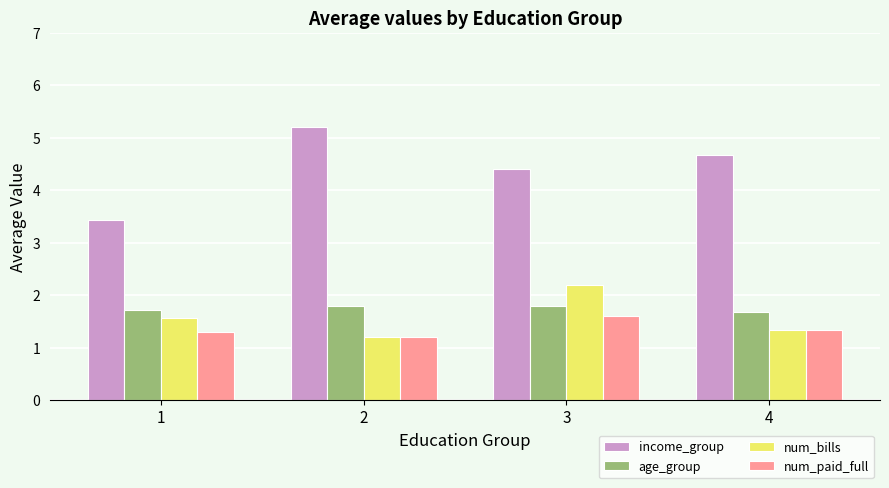

True or false: age_group has a value of 0.8 at 1.

False